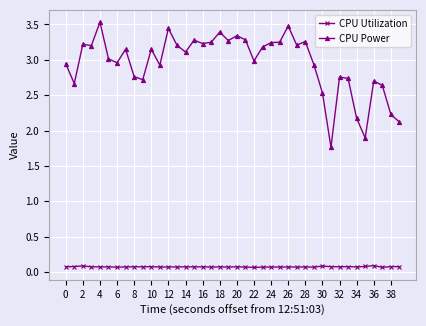

True or false: CPU Power and CPU Utilization cross at least once.

False